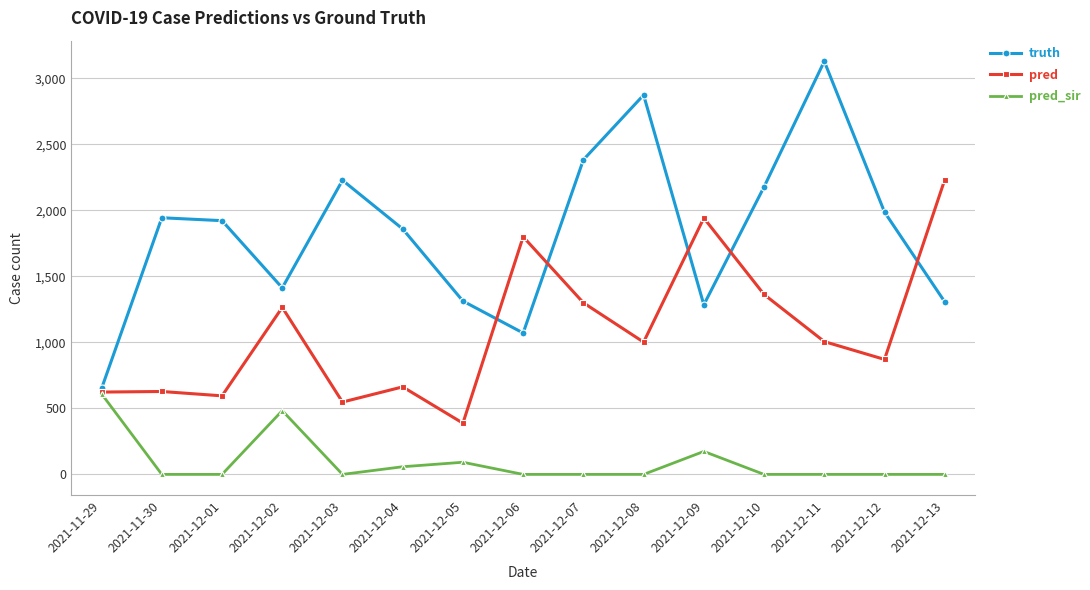

In truth, how many points are higher than both neighbors (excluding endpoints)?

4